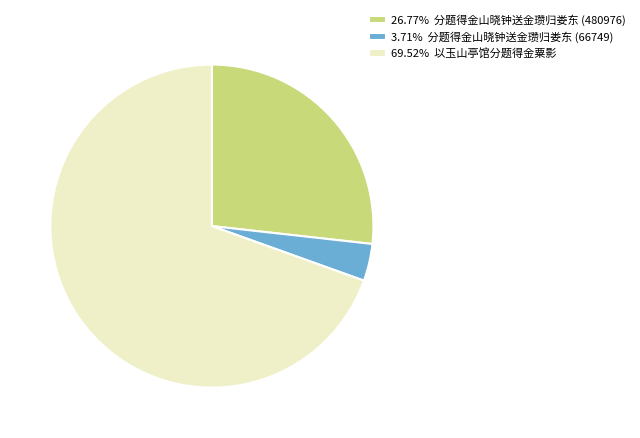

Is there any slice that represents more than half of the pie?

Yes